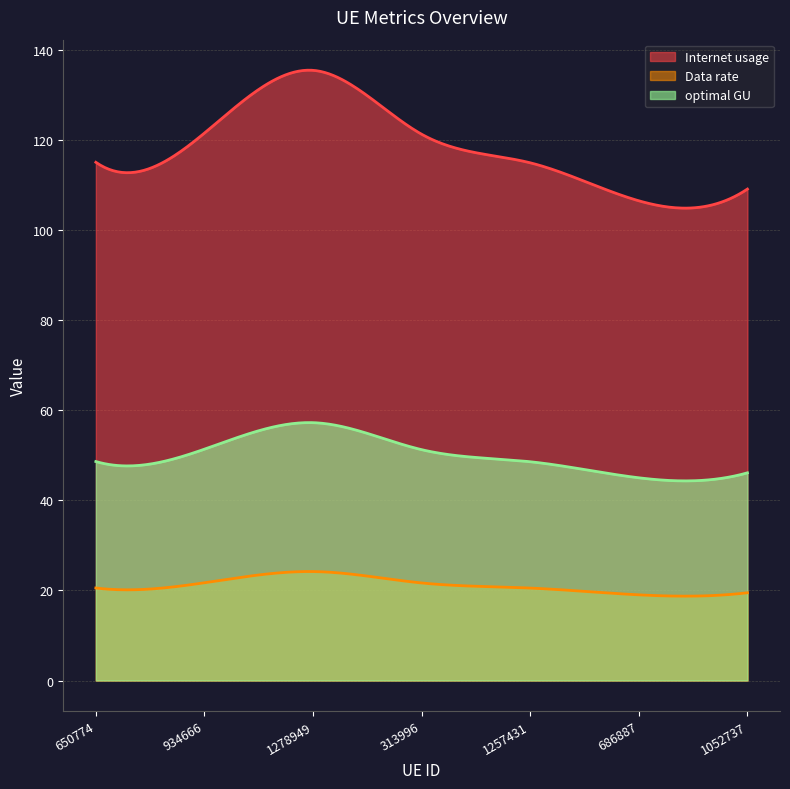

True or false: optimal GU and Data rate cross at least once.

False